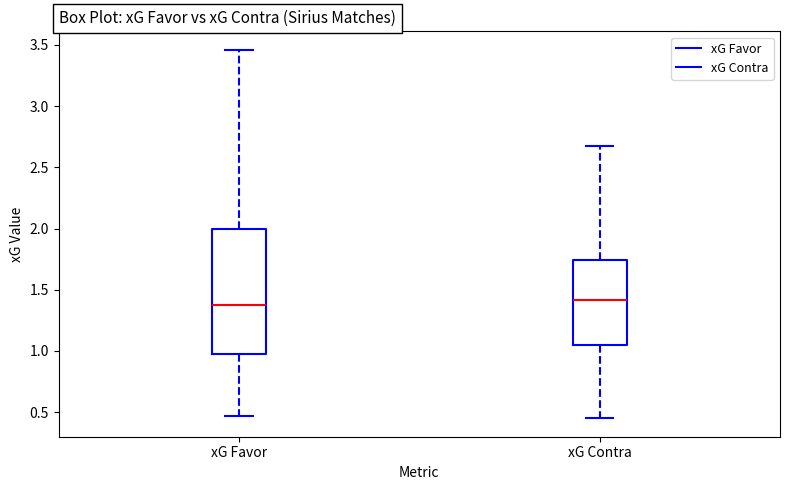

Reading left to right, read every box against the y-axis: the position of its median line, the range the box covers, and the ends of its whiskers. The values are not printed on the chart, so give them approximately, as read against the axis.

xG Favor: median 1.40, box 1.00 to 2.00, whiskers 0.45 to 3.45
xG Contra: median 1.40, box 1.05 to 1.75, whiskers 0.45 to 2.65